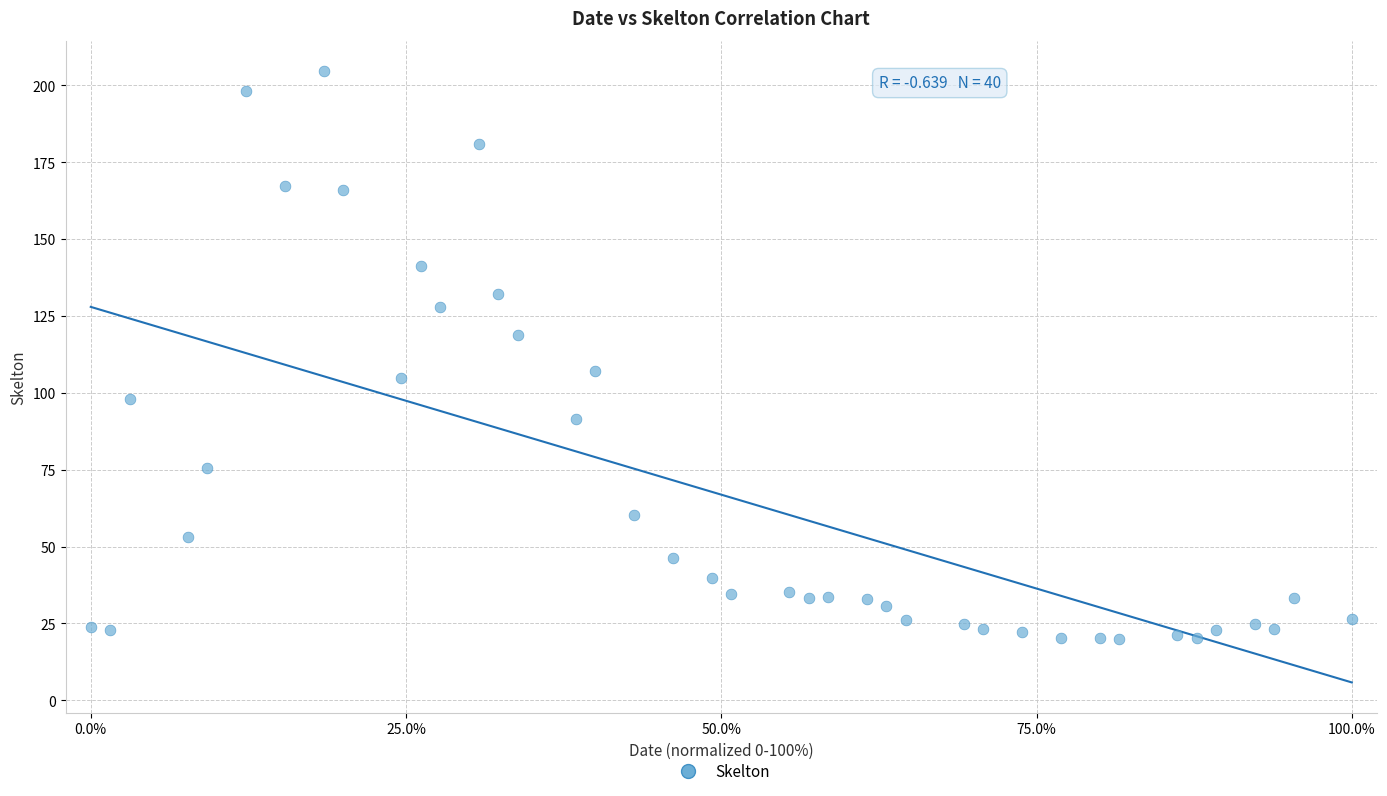

What is the range of Y values (max minus min)?

184.5